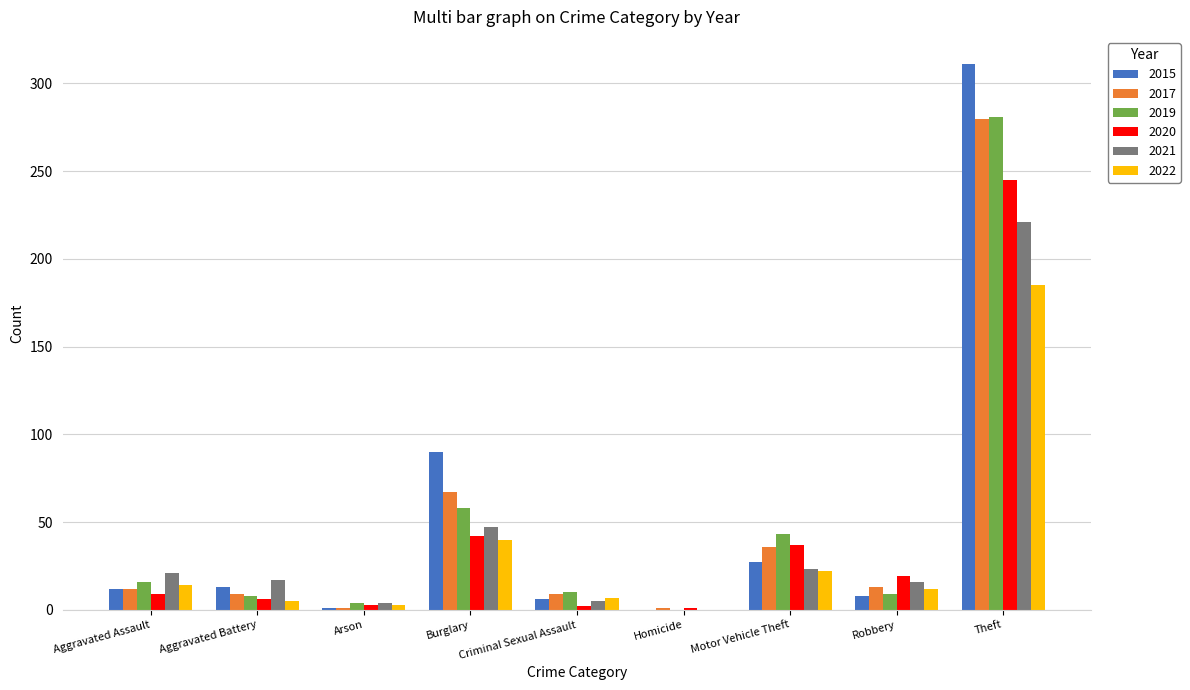

The value of 2017 at Theft is 444. True or false?

False